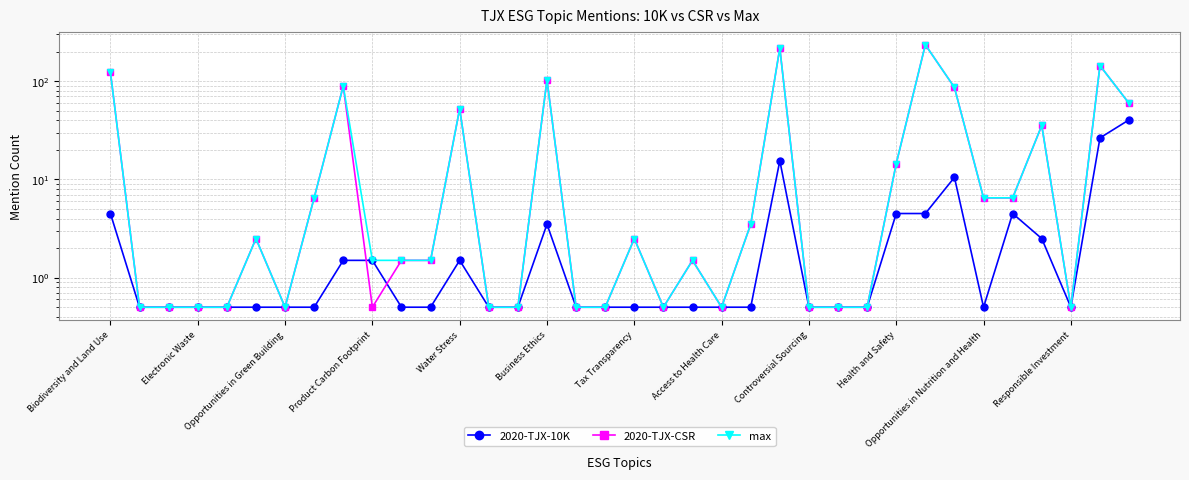

Rank the series at 26 from highest to lowest value.

2020-TJX-10K, 2020-TJX-CSR, max